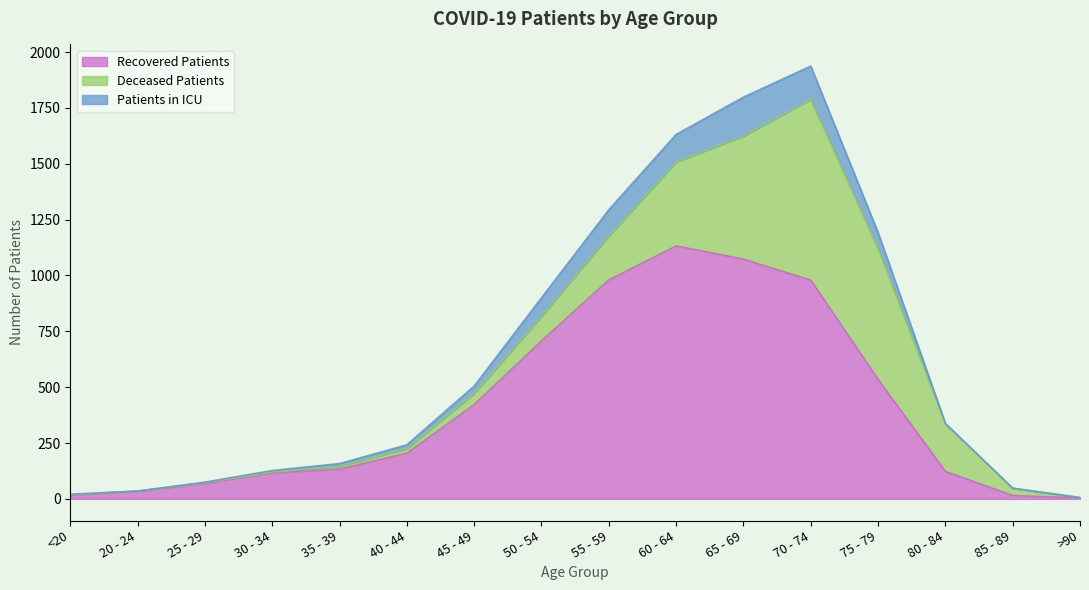

Which category has the highest value in the Recovered Patients series?

60 - 64